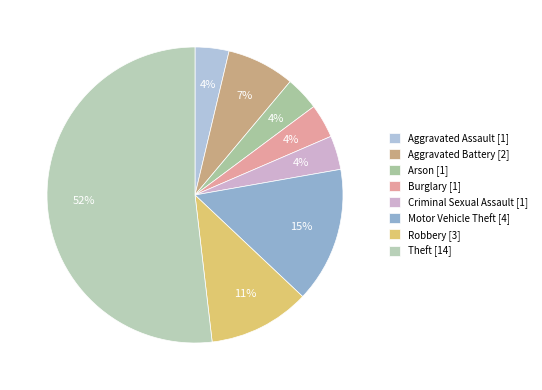

To the nearest percent, what portion does Arson represent?

4%